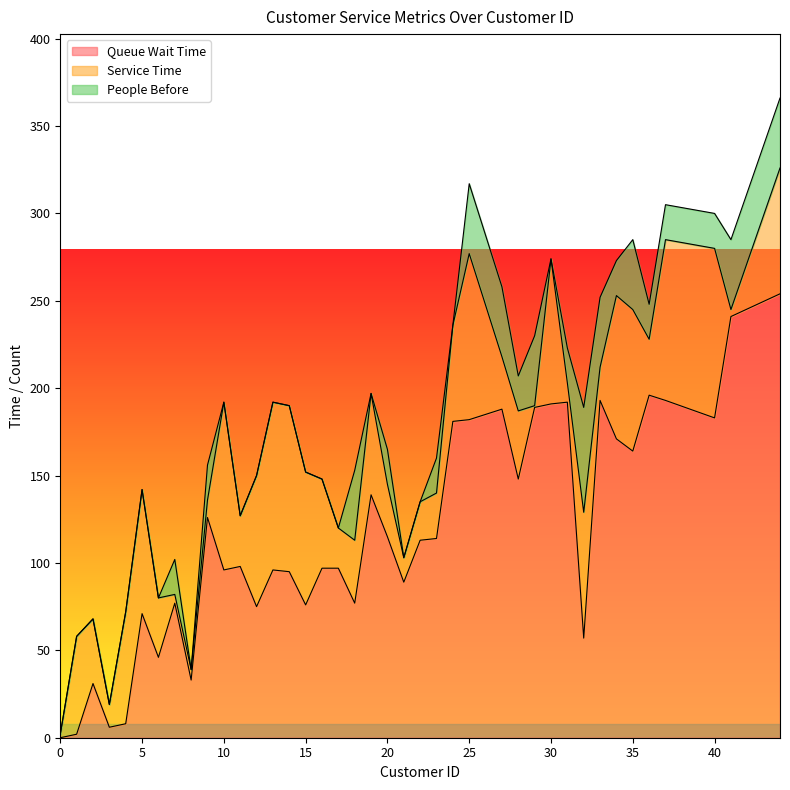

List the series in order of their overall mean, highest first.

Queue Wait Time, Service Time, People Before